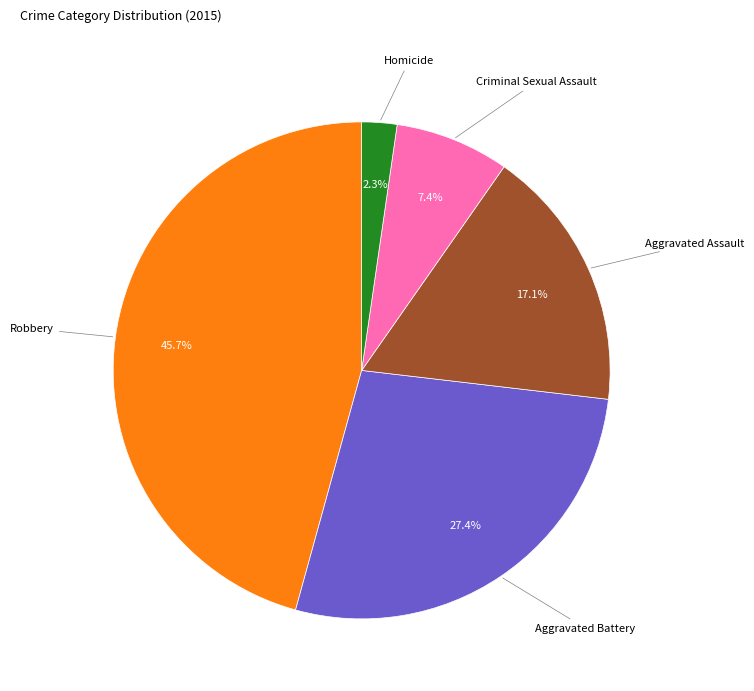

To the nearest percent, what is the difference between the largest and smallest slice percentages?

43%